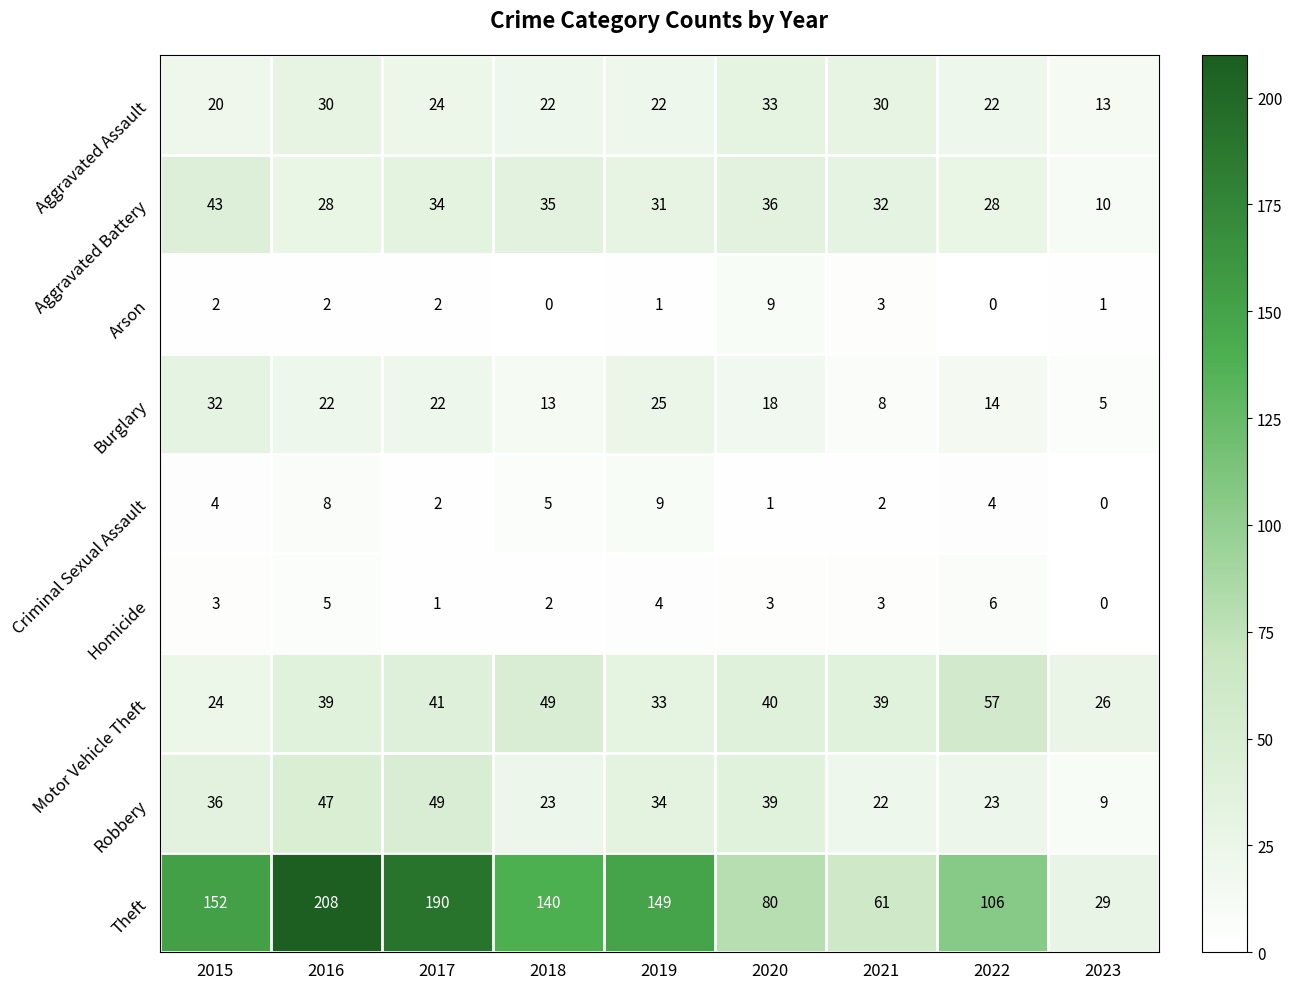

Which series changed the most between 2015 and 2017?

Theft